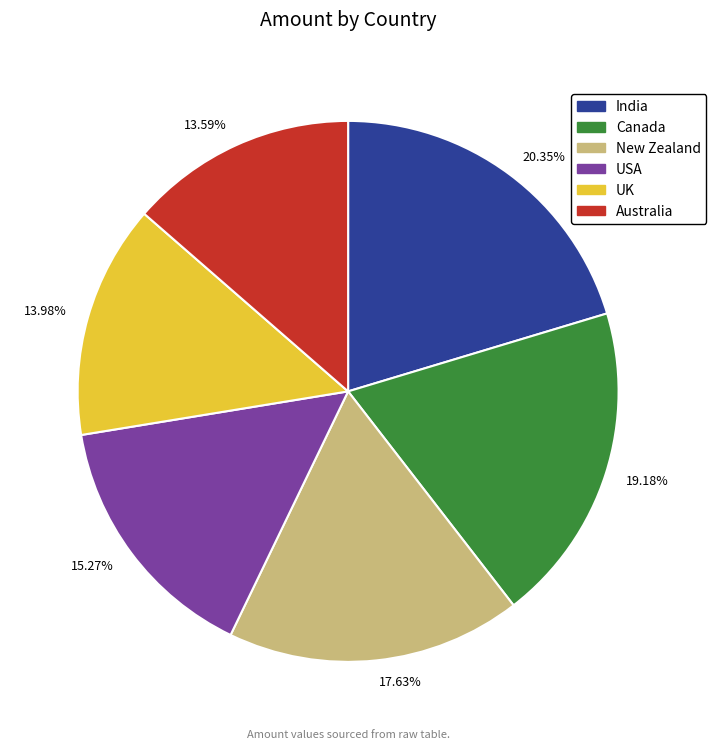

Approximately how many times larger is the value at 17.63% compared to 15.27%?

1.2